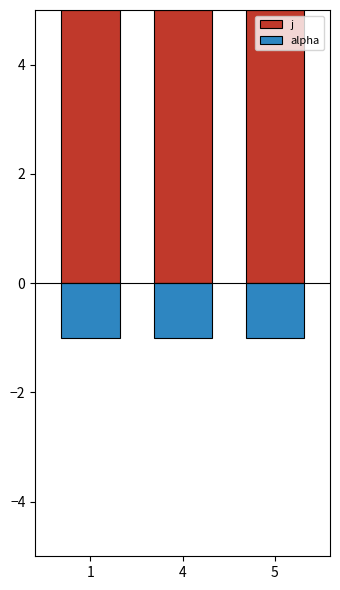

How many bars are there in total?

6